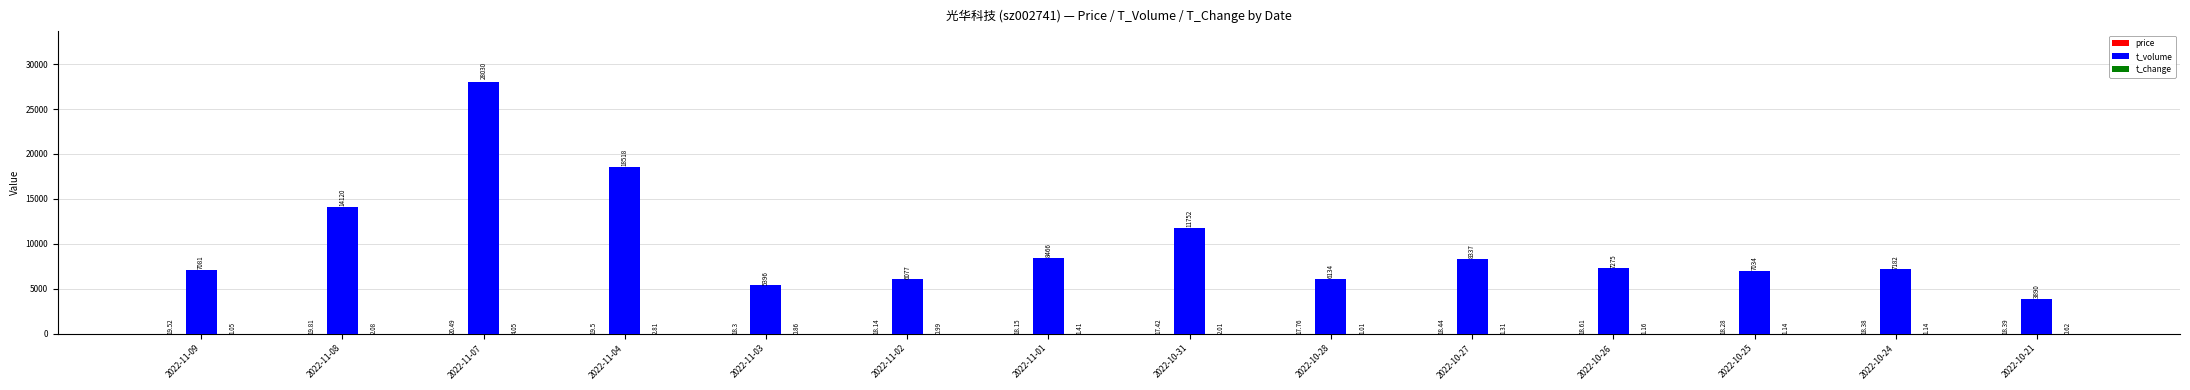

At which category is the sum across all series the highest?

2022-11-07